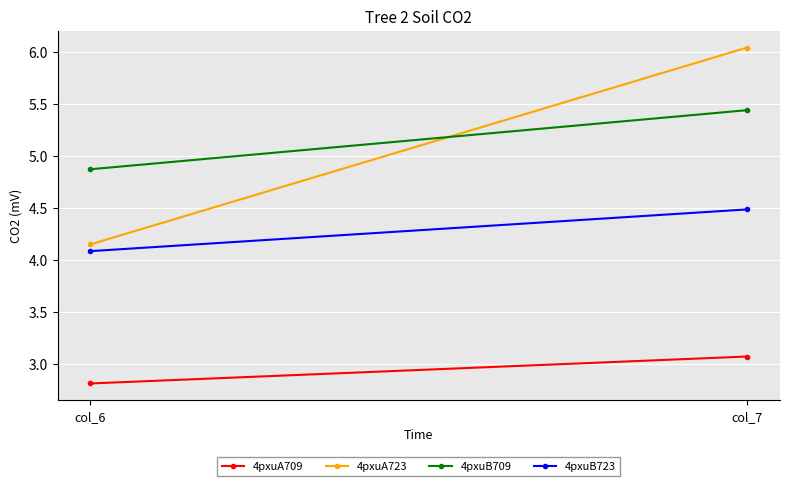

What is the sum of the 4pxuB709 values at col_7 and col_6?

10.3